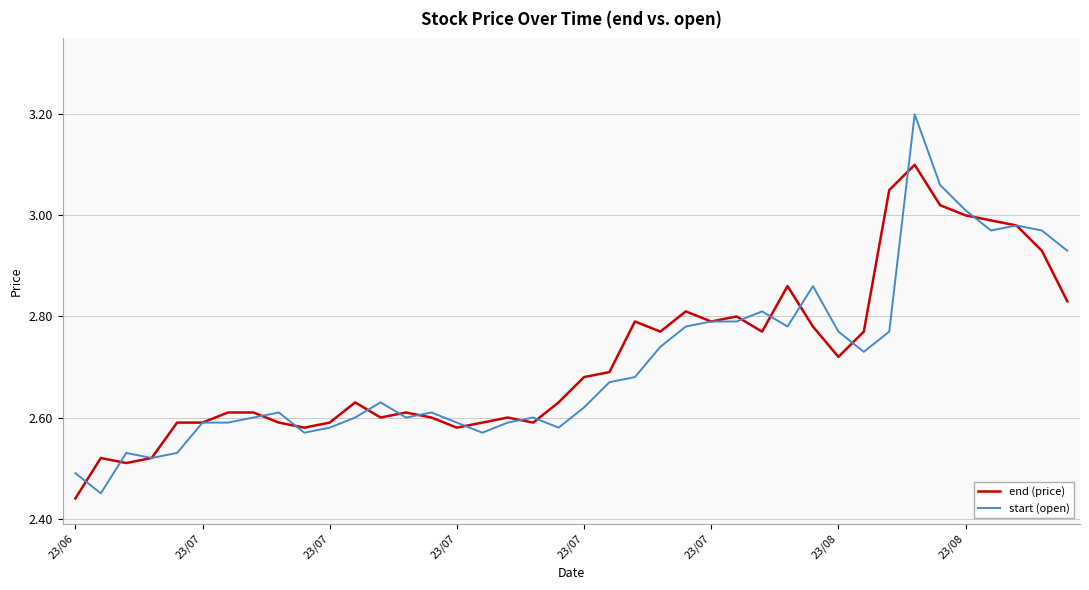

True or false: end (price) and start (open) cross at least once.

True